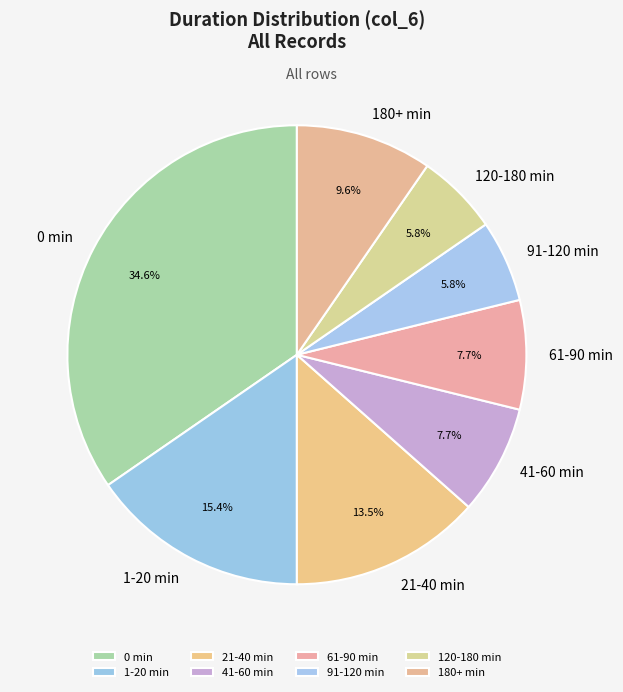

Which slice is the largest?

0 min